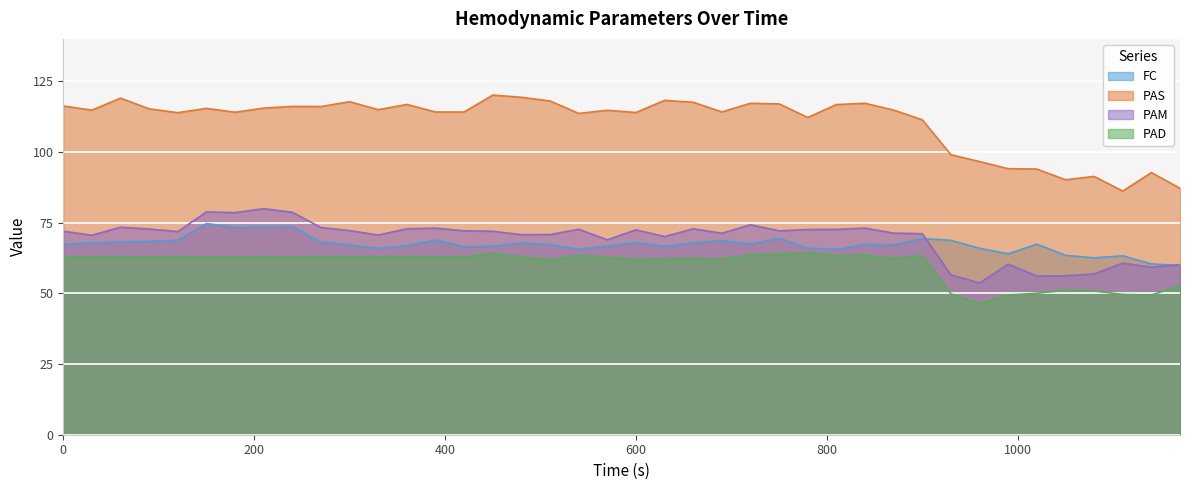

How many data points in PAM are less than 71?

15